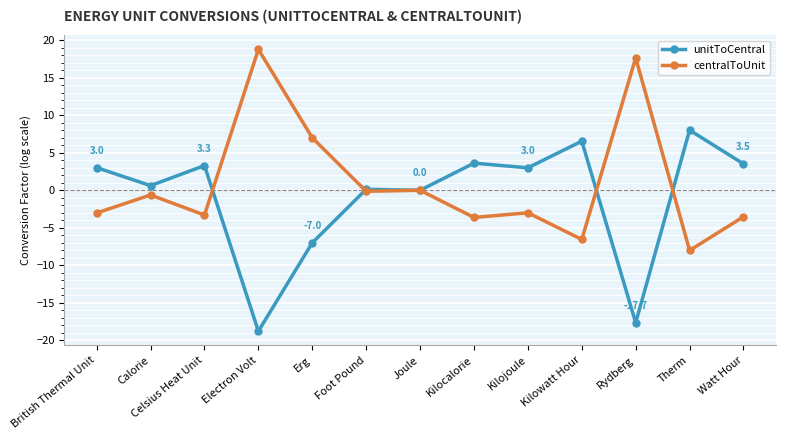

True or false: centralToUnit and unitToCentral cross at least once.

True